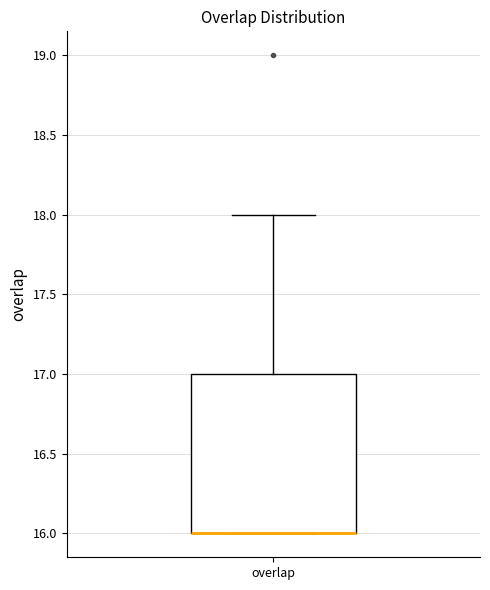

Transcribe this box plot: give where the median line is, the range the box spans, and where the two whiskers end, as read against the y-axis. The values are not printed on the chart, so give them approximately, as read against the axis.

median 16 (drawn on the box's lower edge), box 16 to 17, whiskers 16 to 18